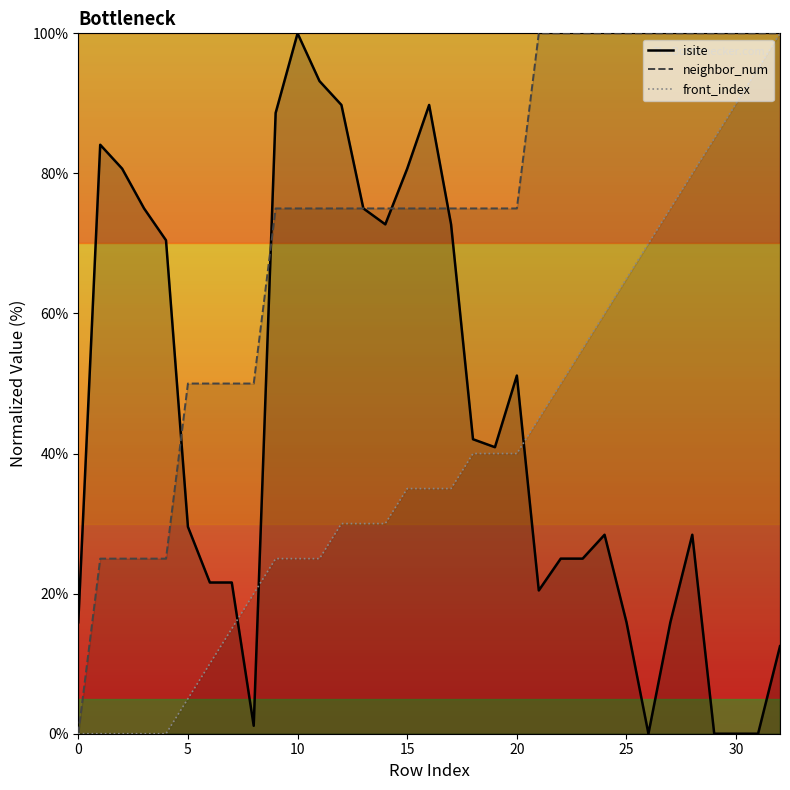

What is the sum of the isite values at 27 and 9?

104.5